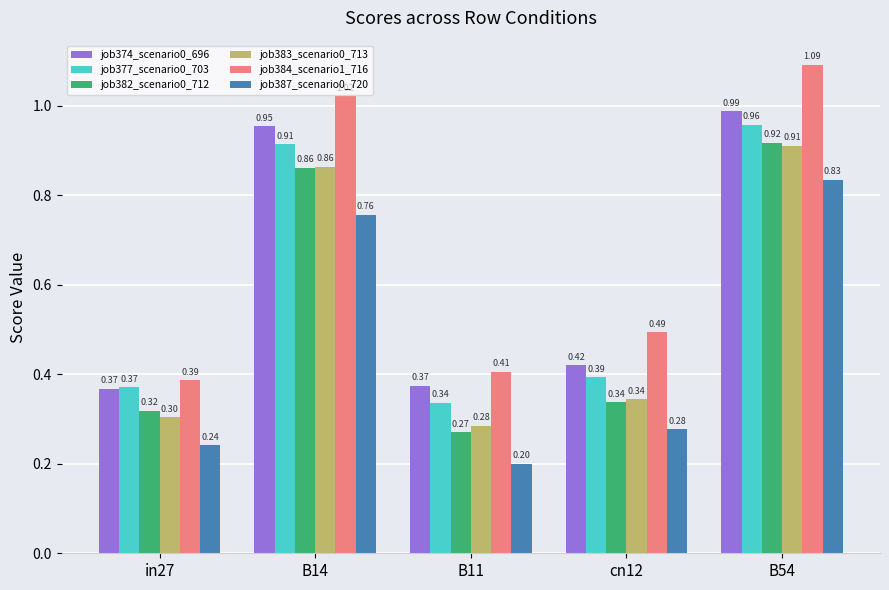

How many bars are there in each group?

6